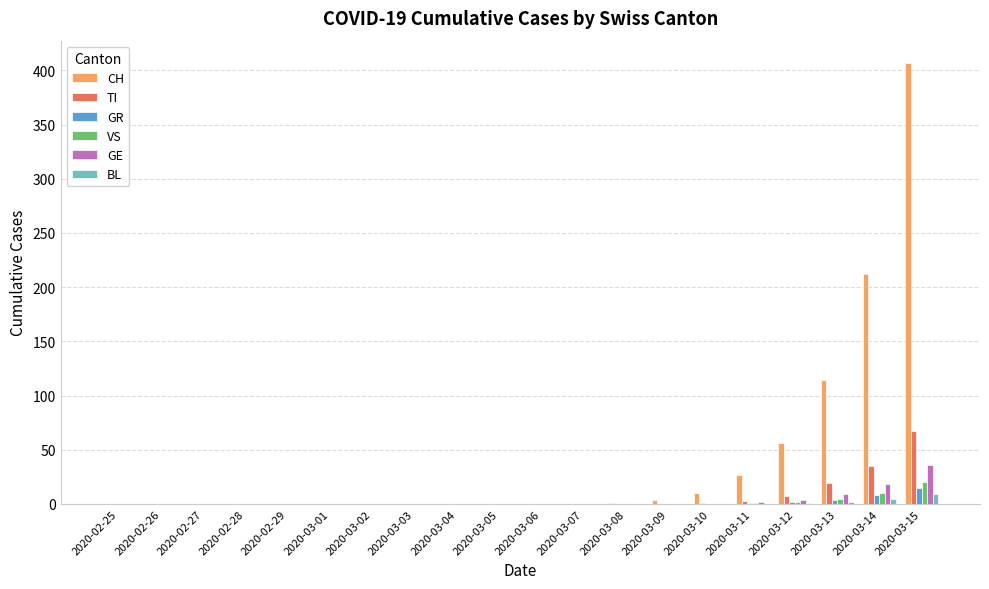

What is the highest value of the CH series?

407